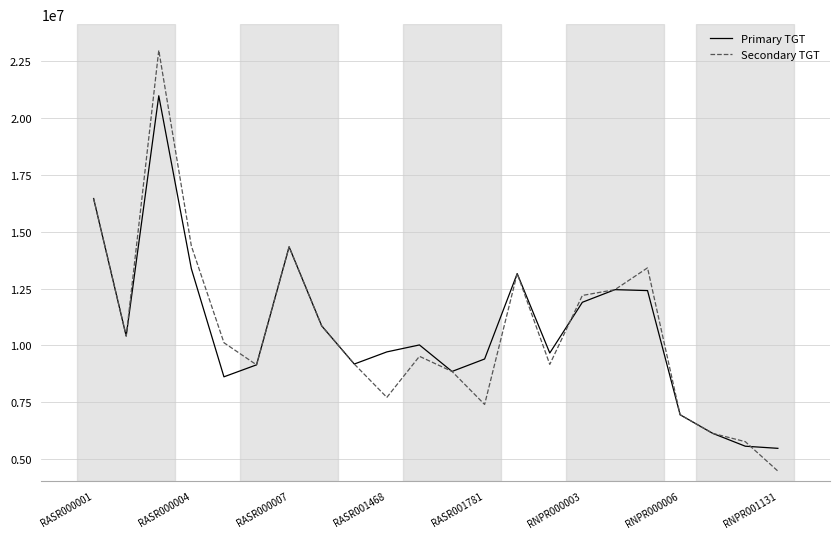

What is the difference between the second highest and second lowest values in the Primary TGT series?

10893107